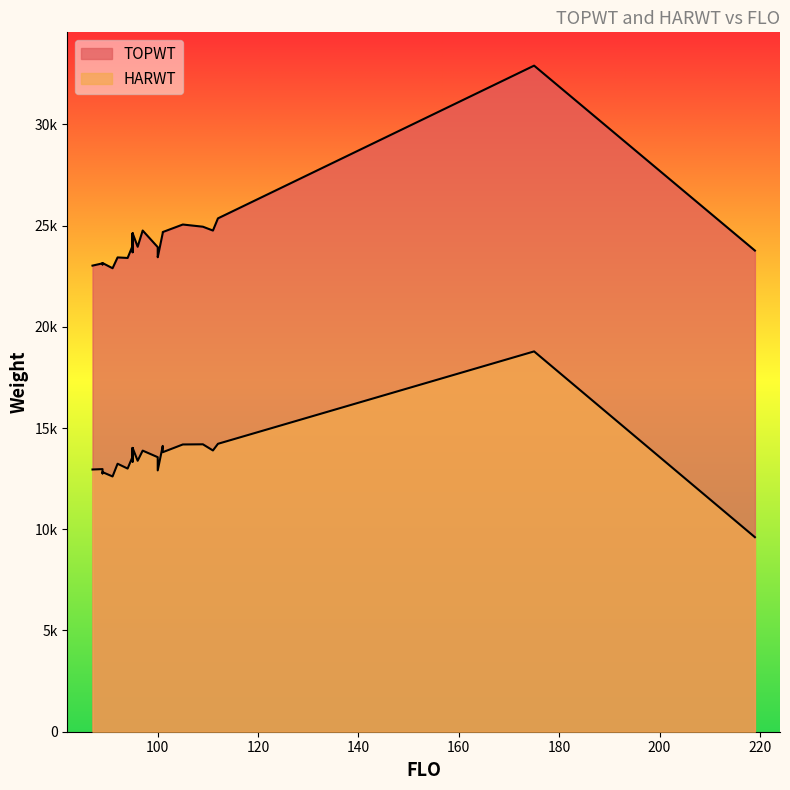

How many values in the HARWT series are below 13590?

13